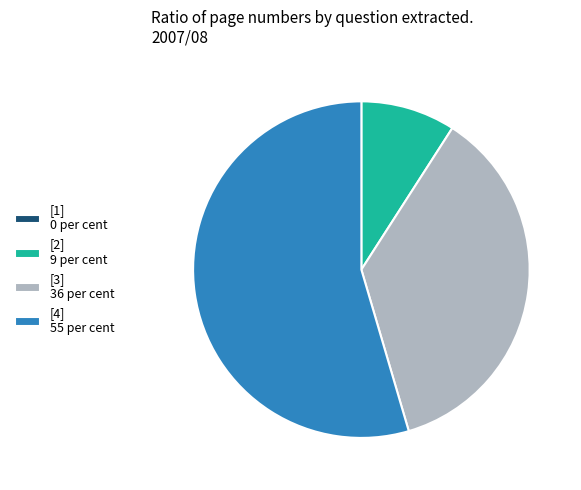

Does any single category account for the majority?

Yes